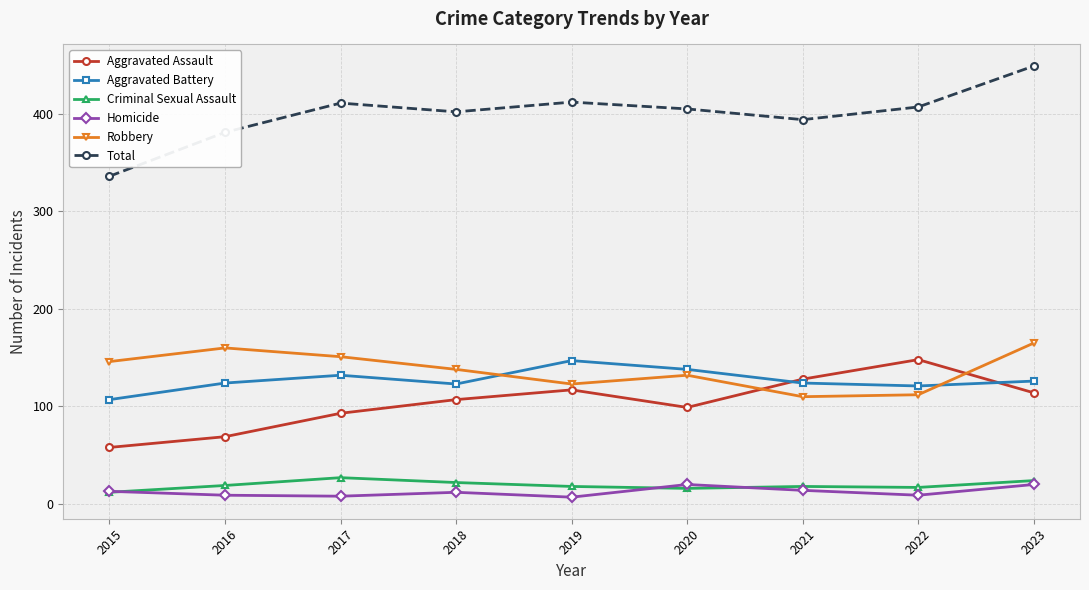

True or false: Criminal Sexual Assault and Robbery cross at least once.

False